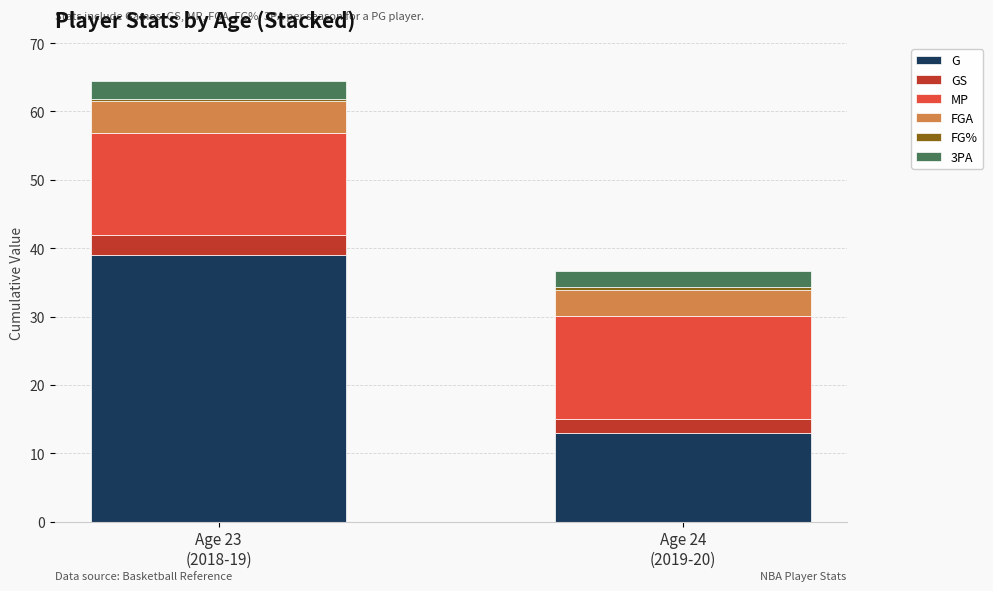

What is the sum of all G values?

52.0